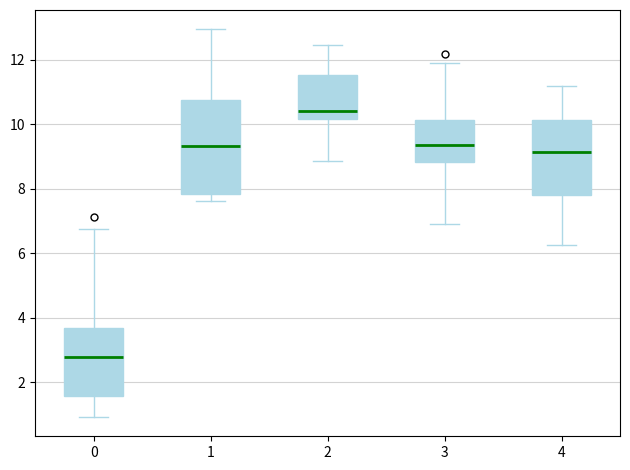

Comparing the boxes themselves (not the whiskers), which one is the tallest?

1